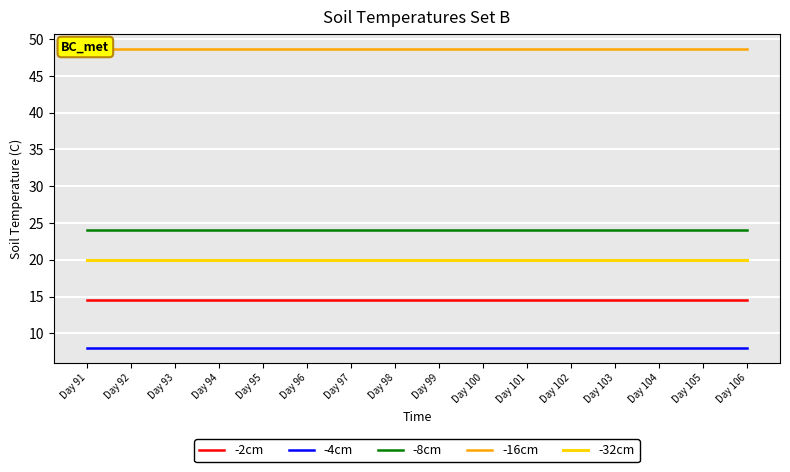

True or false: -2cm and -16cm intersect in this chart.

False